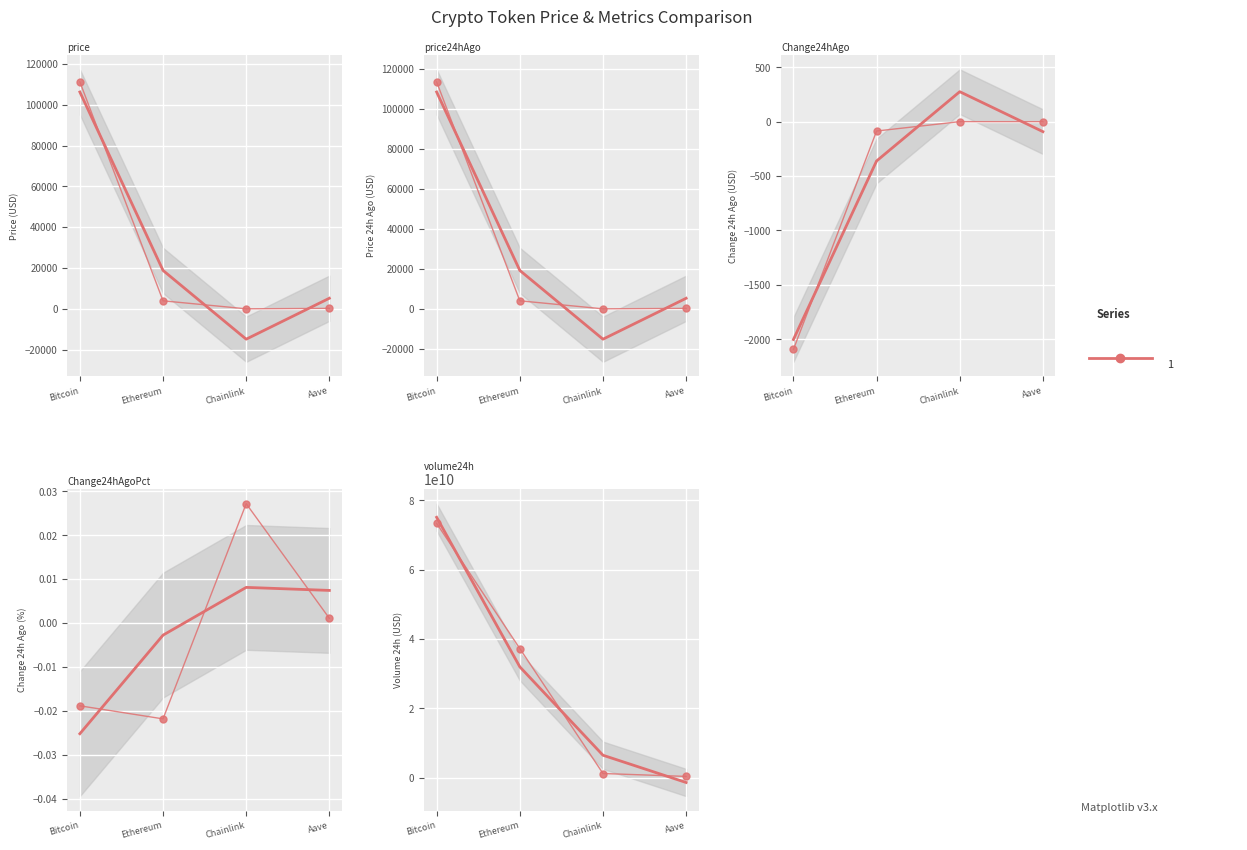

What is the highest value of the price24hAgo series?

113329.0